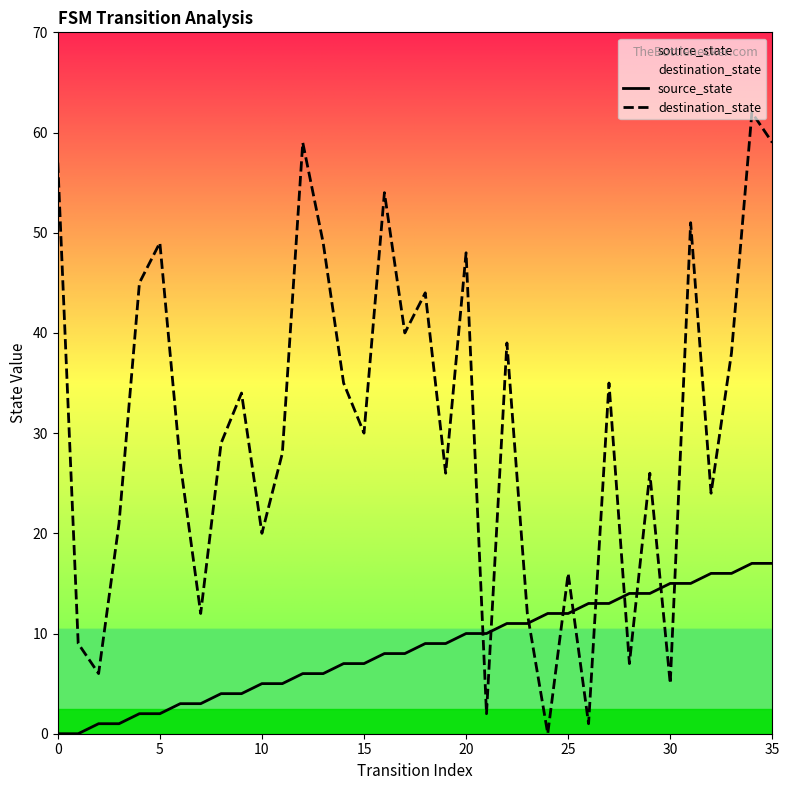

At which label does source_state reach its peak?

34